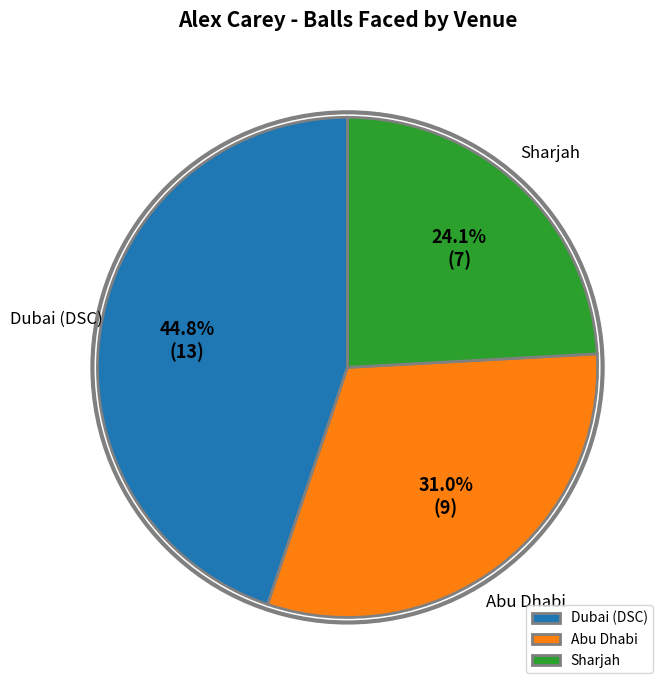

To the nearest percent, what is the average slice percentage?

33%